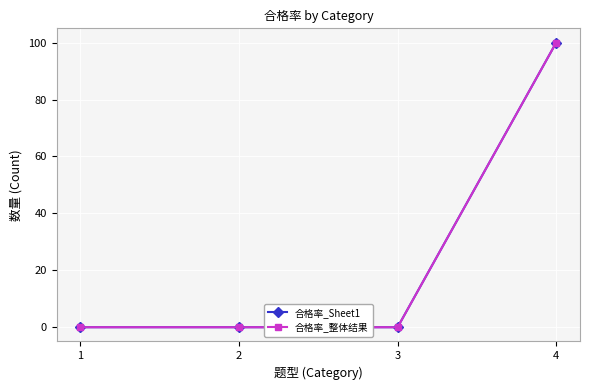

Does the chart display data point markers on the line(s)?

Yes